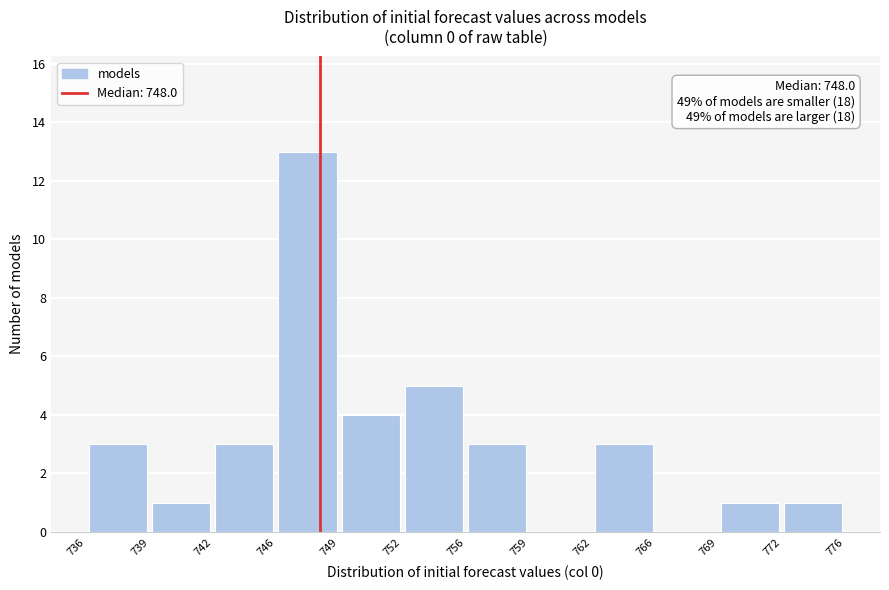

Over which range of the x-axis is the bar tallest?

746 to 749